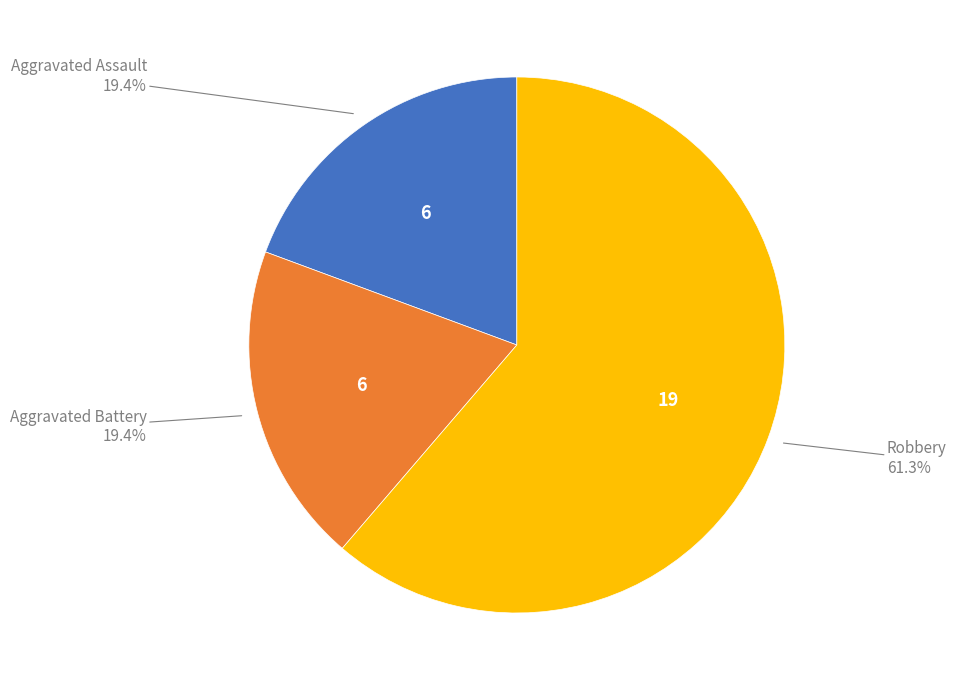

Does any single category account for the majority?

Yes